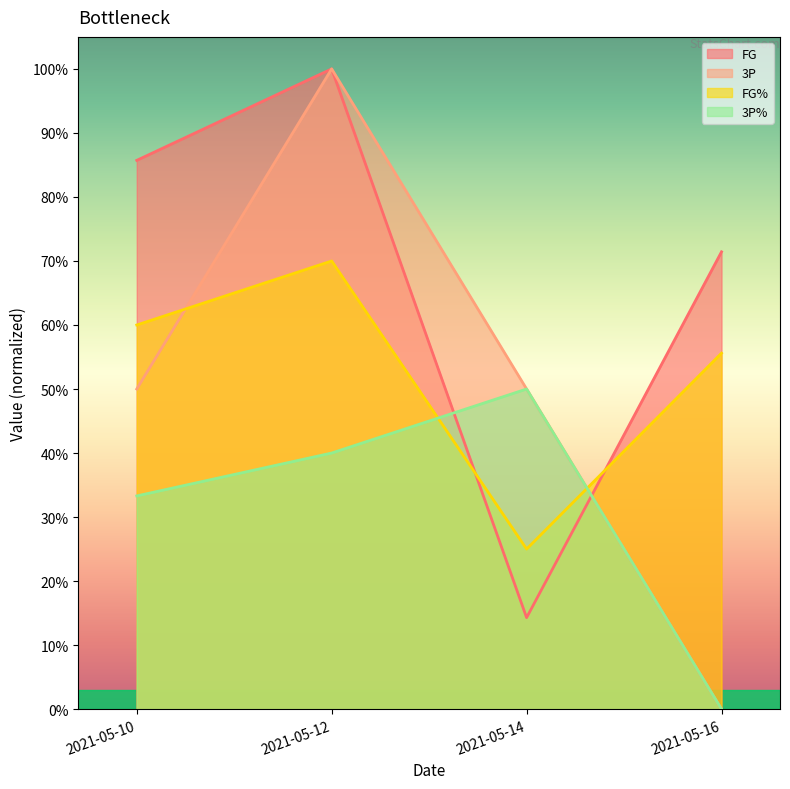

The 3P series shows 0.3 at 2021-05-10. True or false?

False